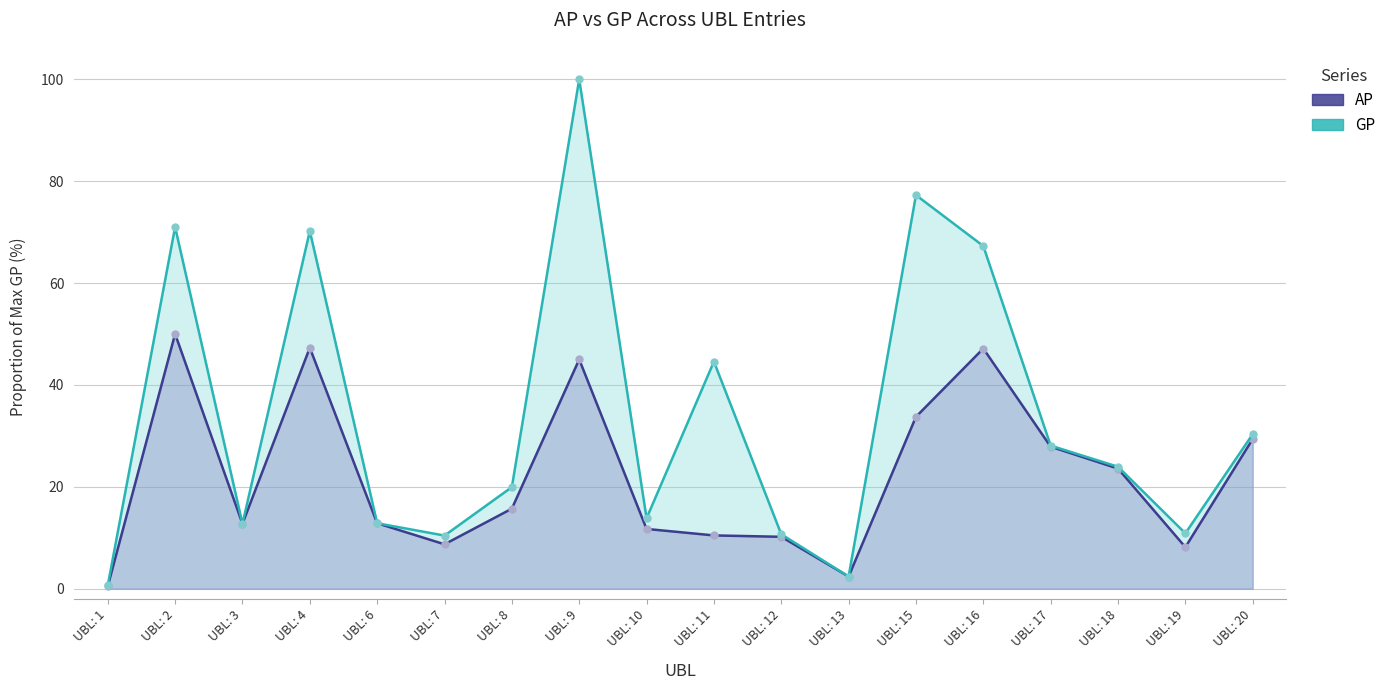

What is the difference between the highest and lowest values at UBL: 15?

43.5